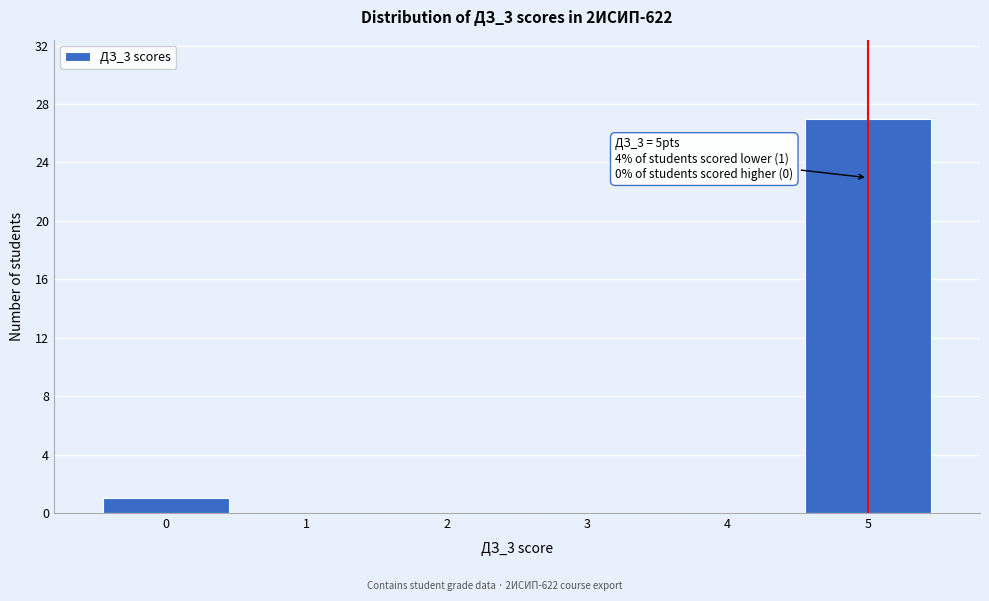

Over which range of the x-axis is the bar tallest?

4.5 to 5.5